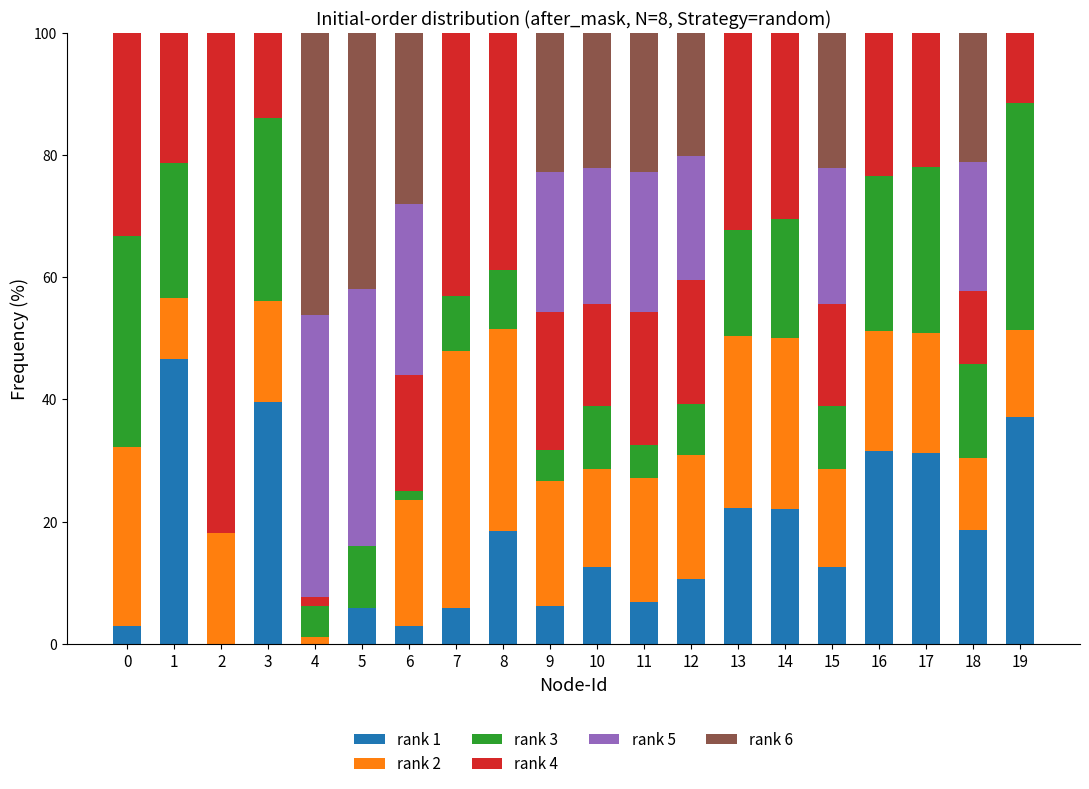

What is the total value across all series at 15?

100.0